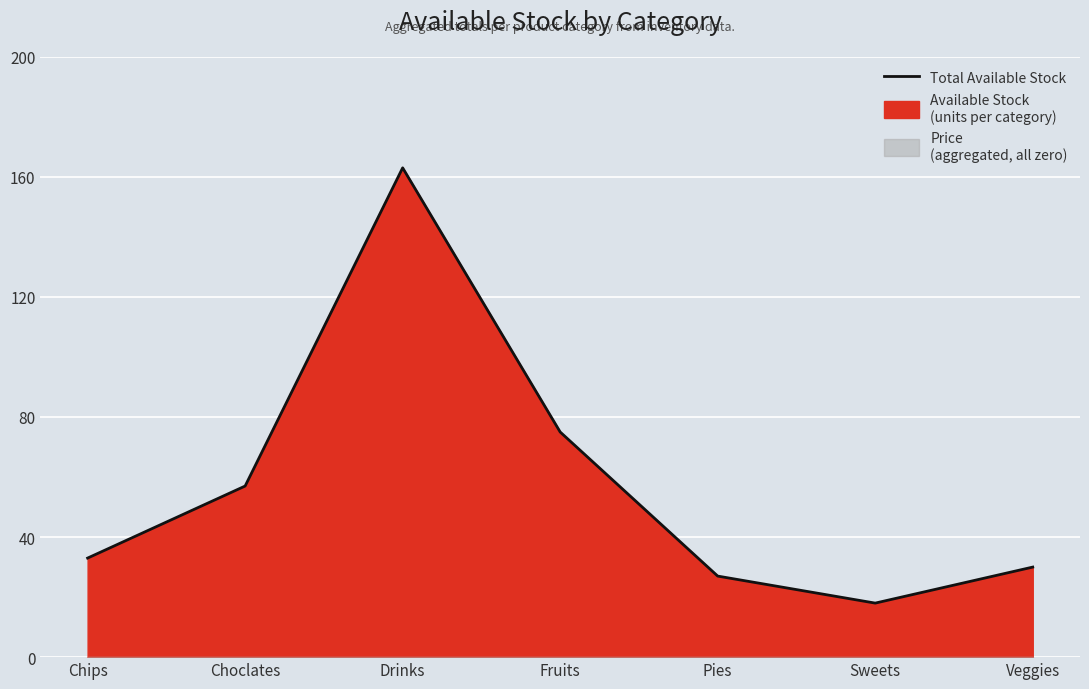

Where is the first local maximum?

Drinks